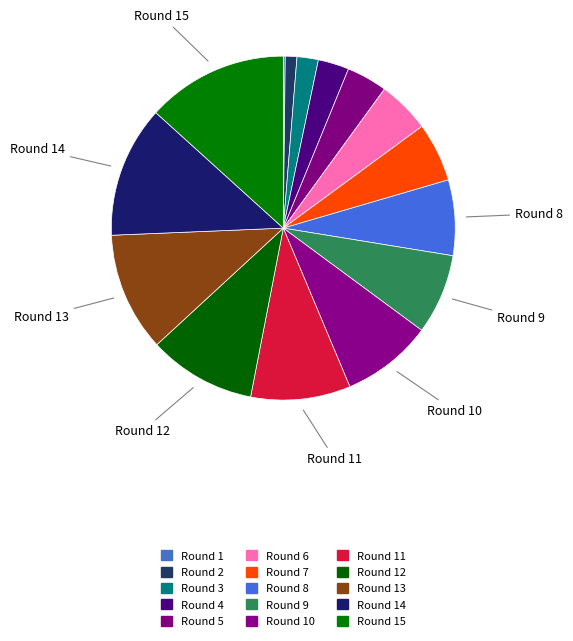

Rank the categories by value from lowest to highest.

Round 1, Round 2, Round 3, Round 4, Round 5, Round 6, Round 7, Round 8, Round 9, Round 10, Round 11, Round 12, Round 13, Round 14, Round 15